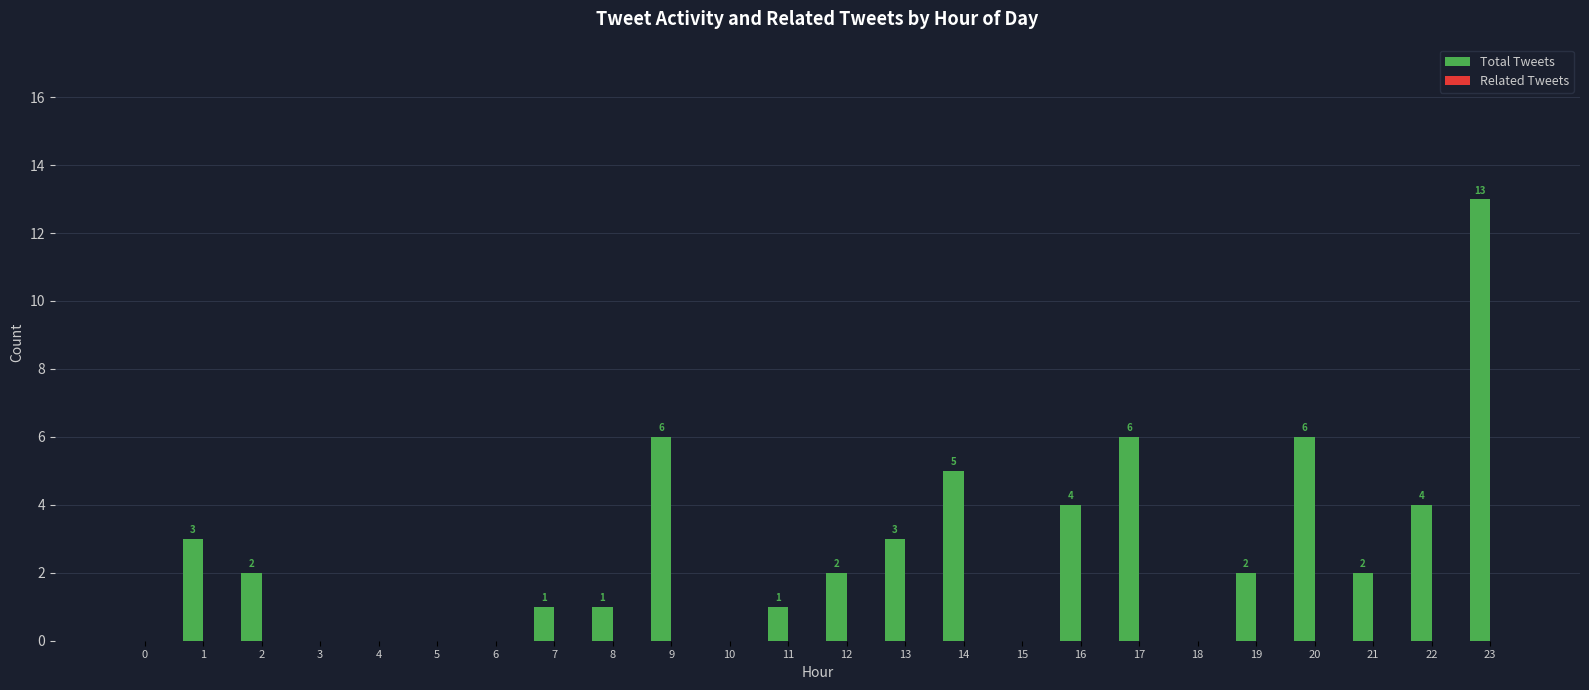

What is the change in value from 5 to 7?

+1